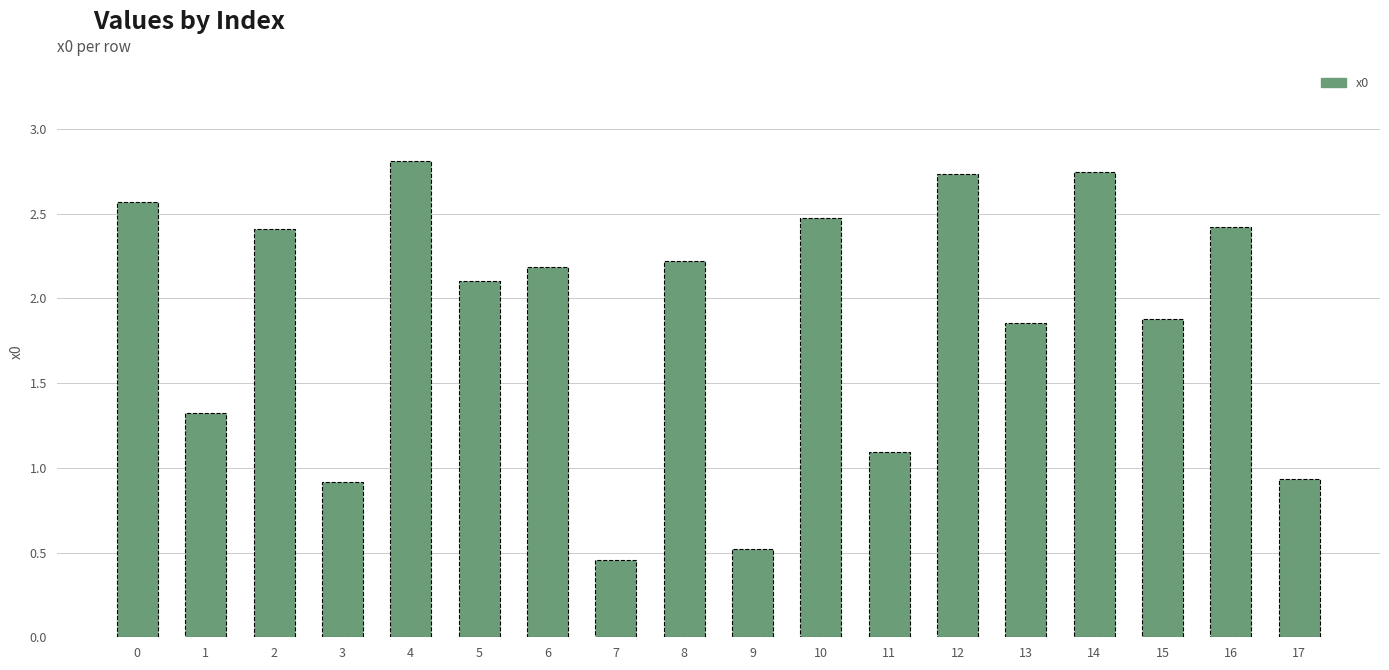

What is the difference between the second highest and second lowest values?

2.2